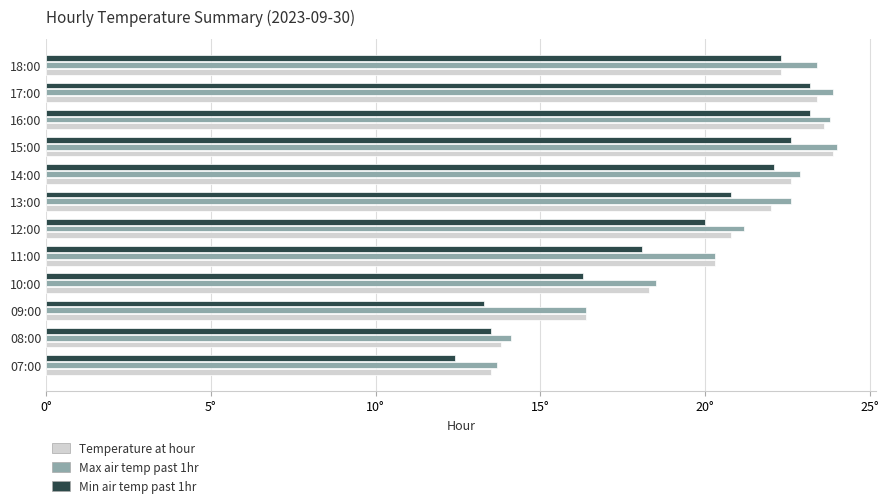

How many data points does each series have?

12